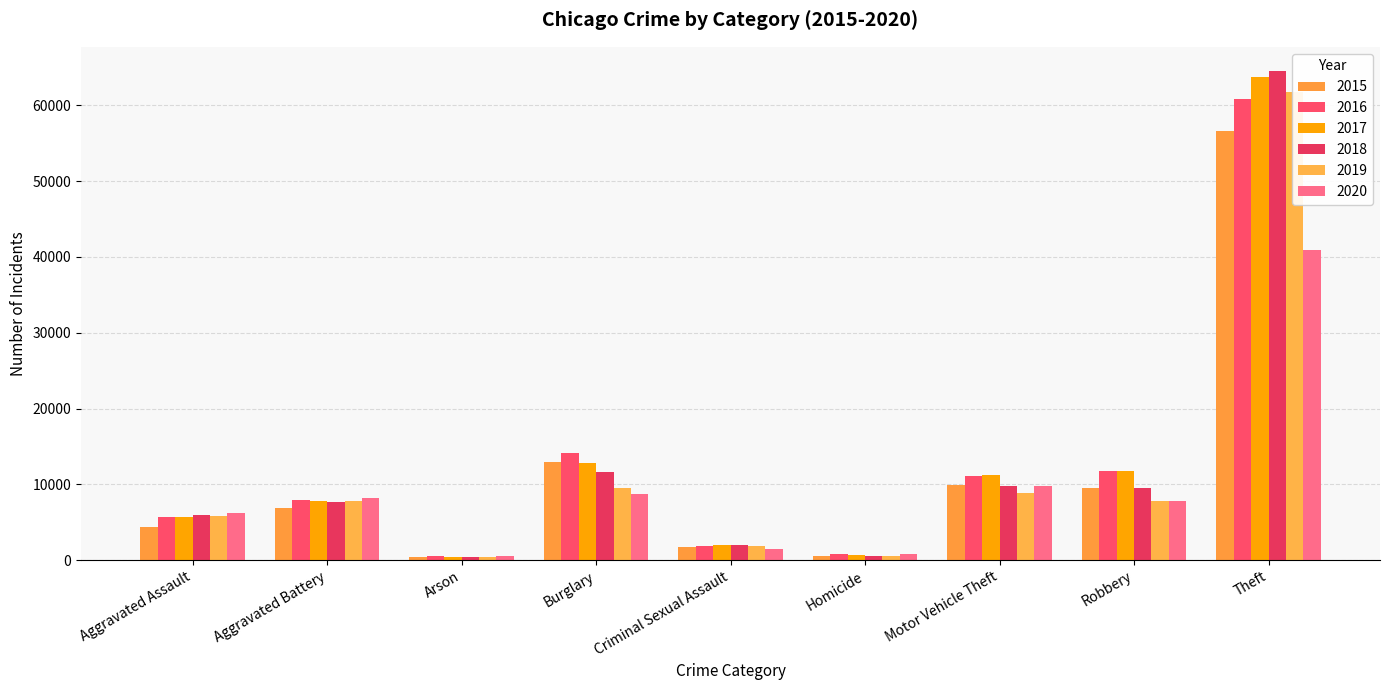

What is the label of the 7th bar from the left?

Motor Vehicle Theft